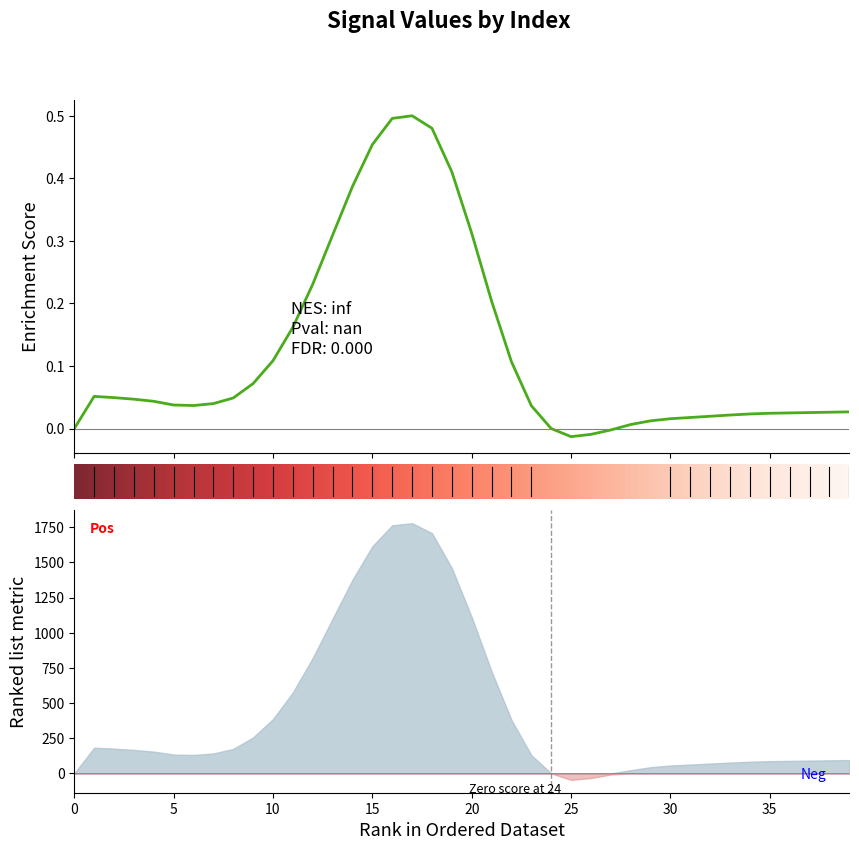

What is the value of the 22nd point from the left?

0.2